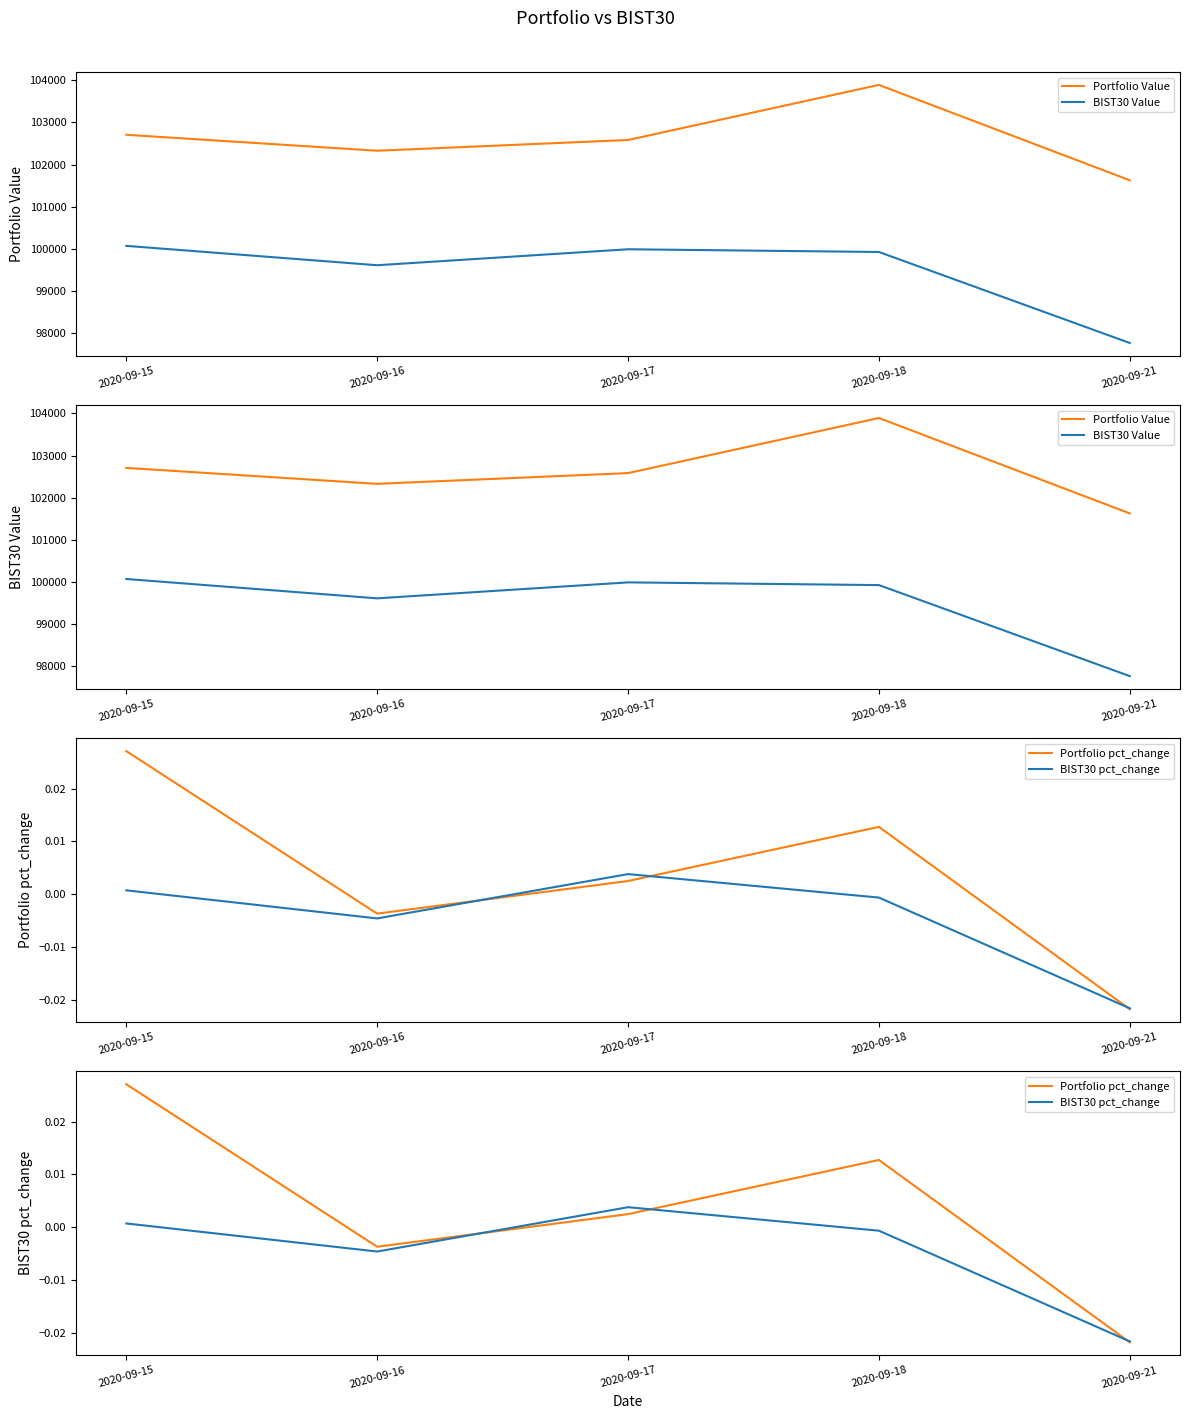

In BIST30 Value, how many points are lower than both neighbors (excluding endpoints)?

1